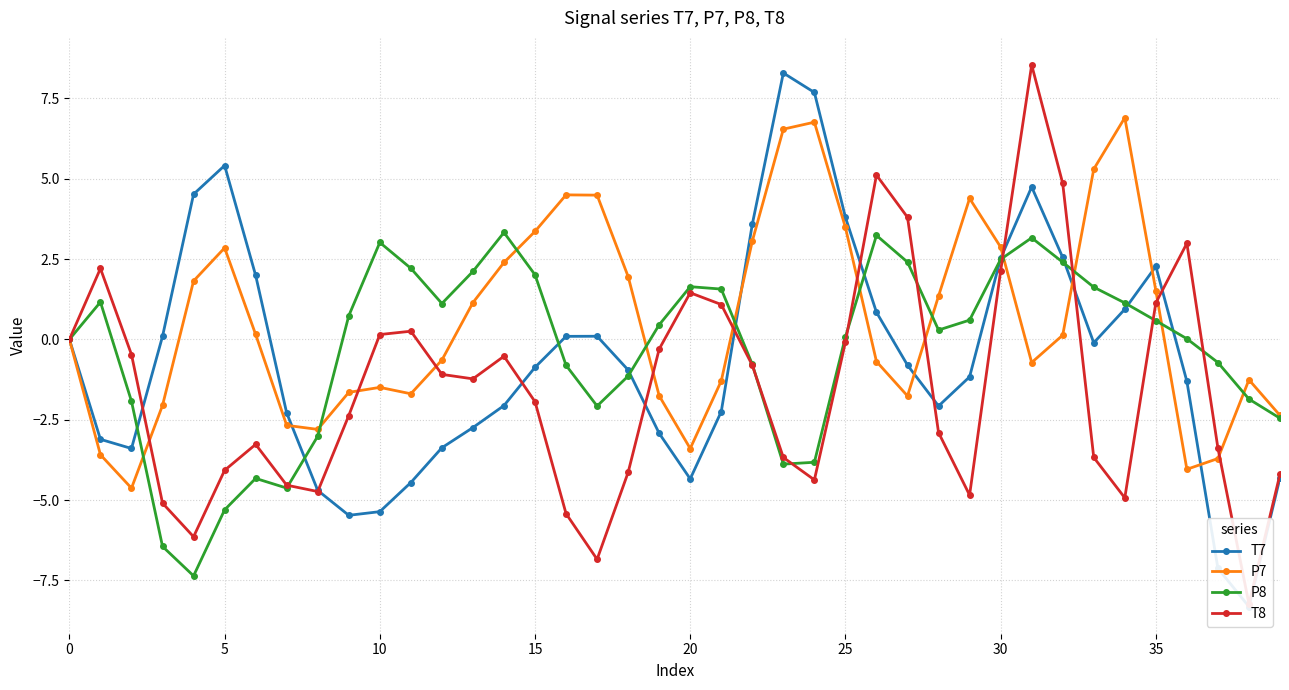

How many interior local peaks does the T7 series have?

5